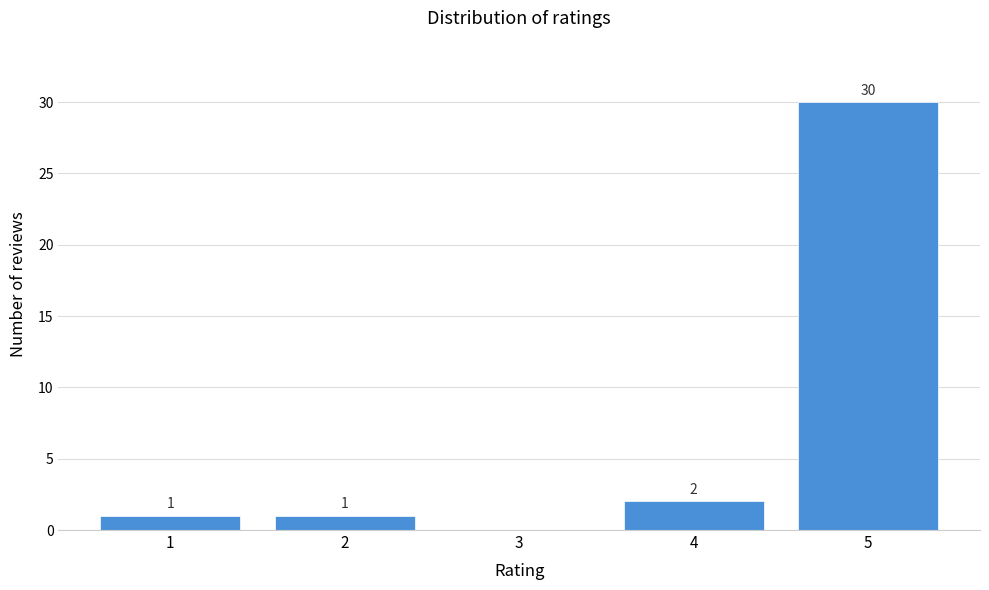

Over which range of the x-axis is the bar tallest?

4.5 to 5.5